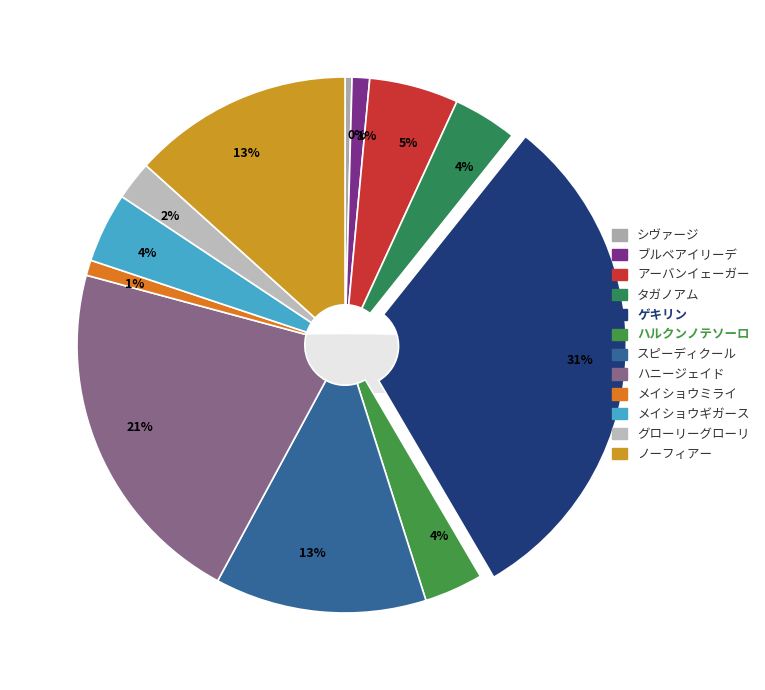

Rank the categories by value from highest to lowest.

ゲキリン, ハニージェイド, ノーフィアー, スピーディクール, アーバンイェーガー, メイショウギガース, タガノアム, ハルクンノテソーロ, グローリーグローリ, ブルベアイリーデ, メイショウミライ, シヴァージ